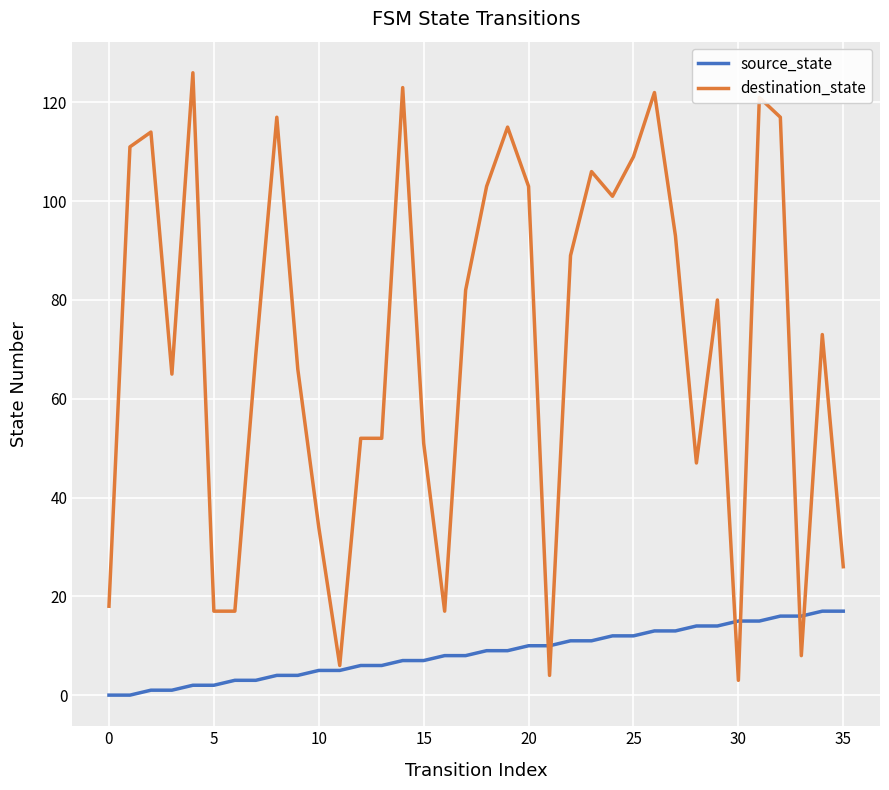

At how many categories does at least one series exceed 78?

18